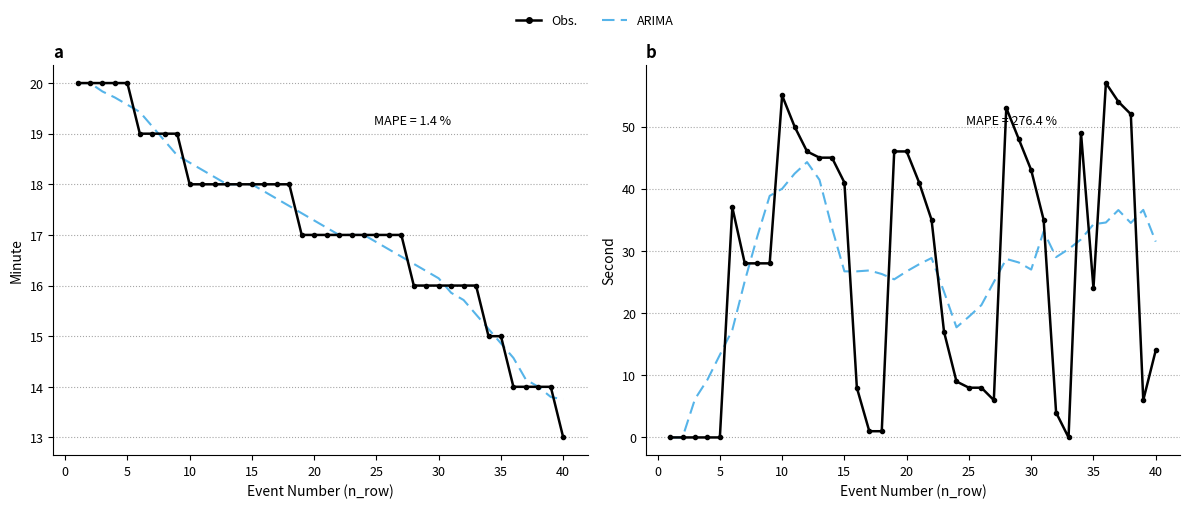

Is the value of Obs. at 20 greater than the value of ARIMA at 12?

No